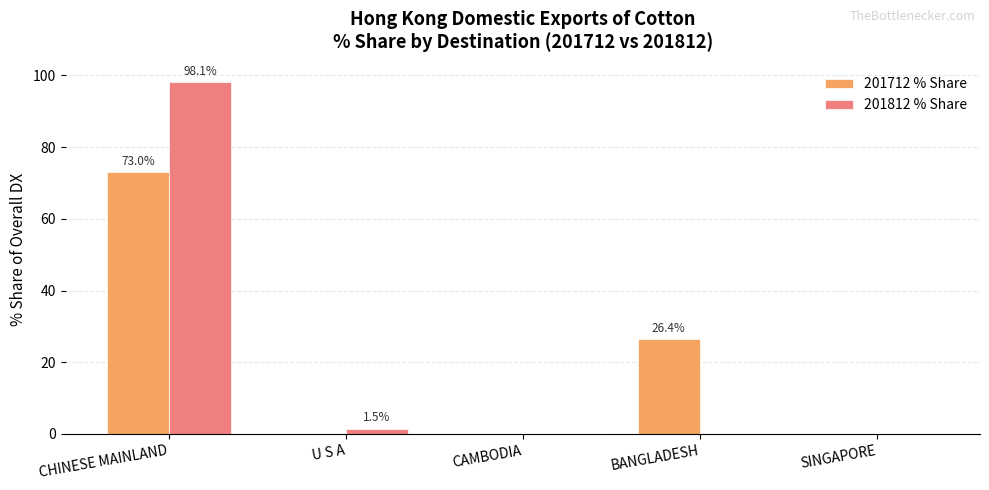

What is the sum of all 201712 % Share values?

99.6